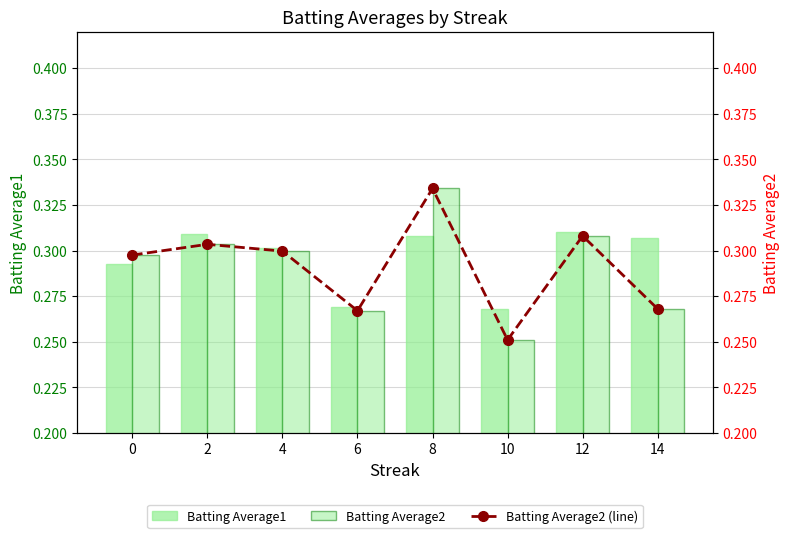

How many Batting Average2 values are between 0 and 1?

8